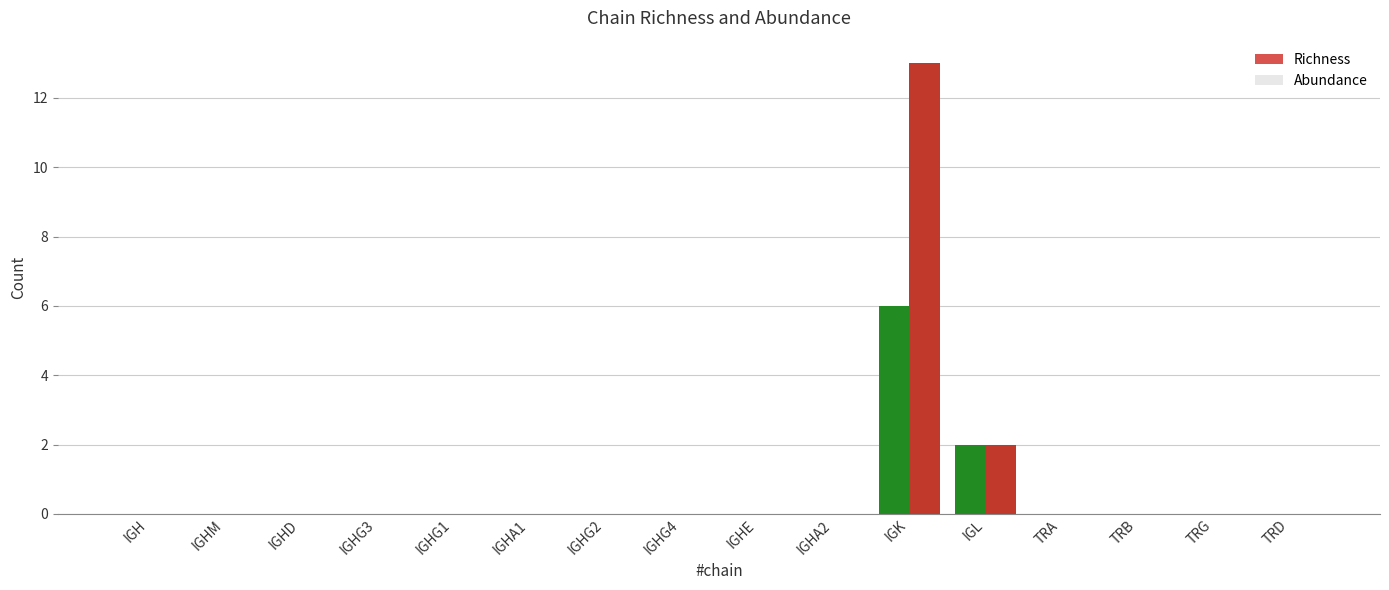

What value does the Richness series have at IGL?

2